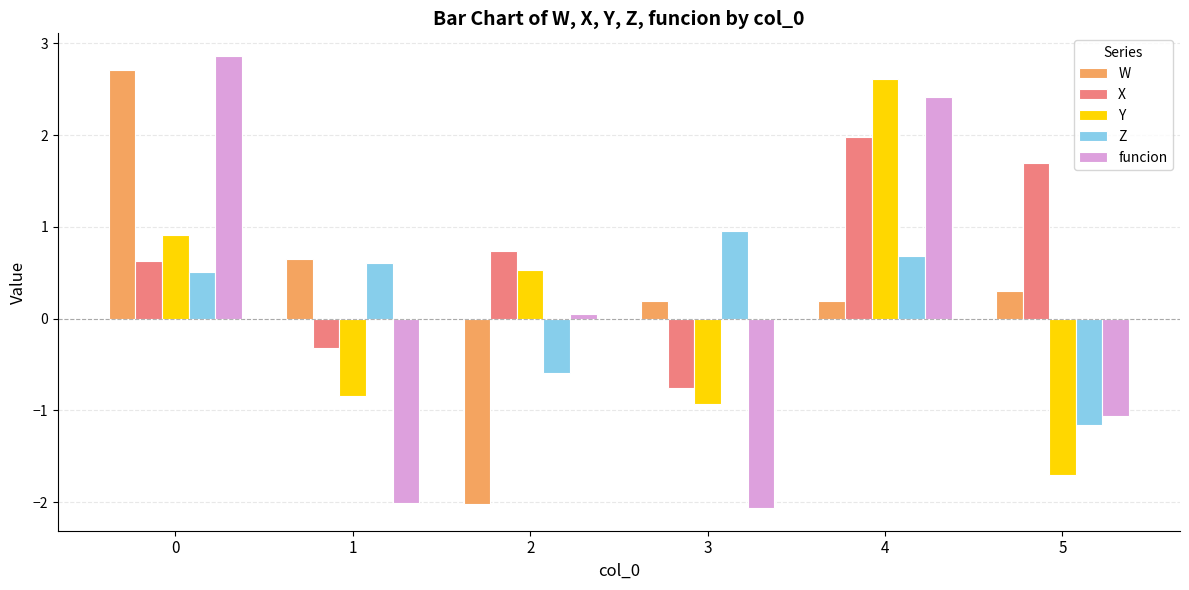

At which category is the sum across all series the highest?

4